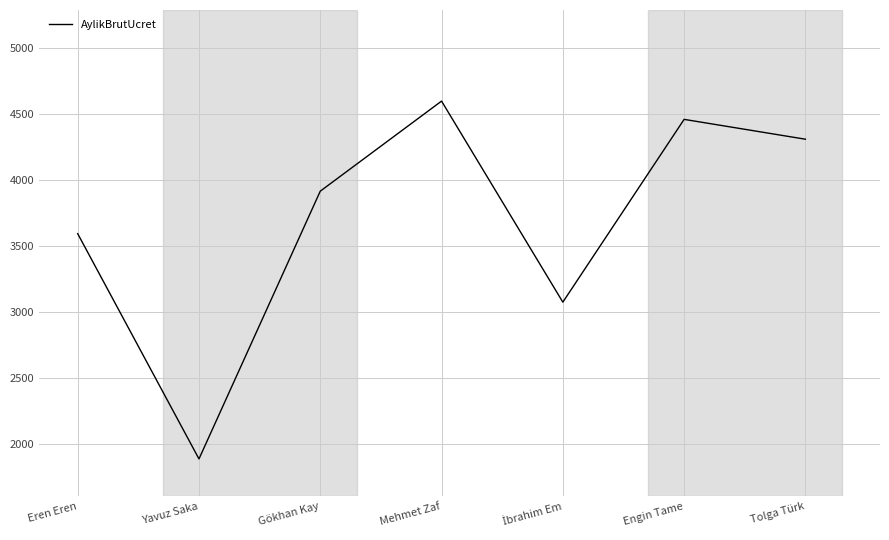

Where is the first local minimum?

Yavuz Saka